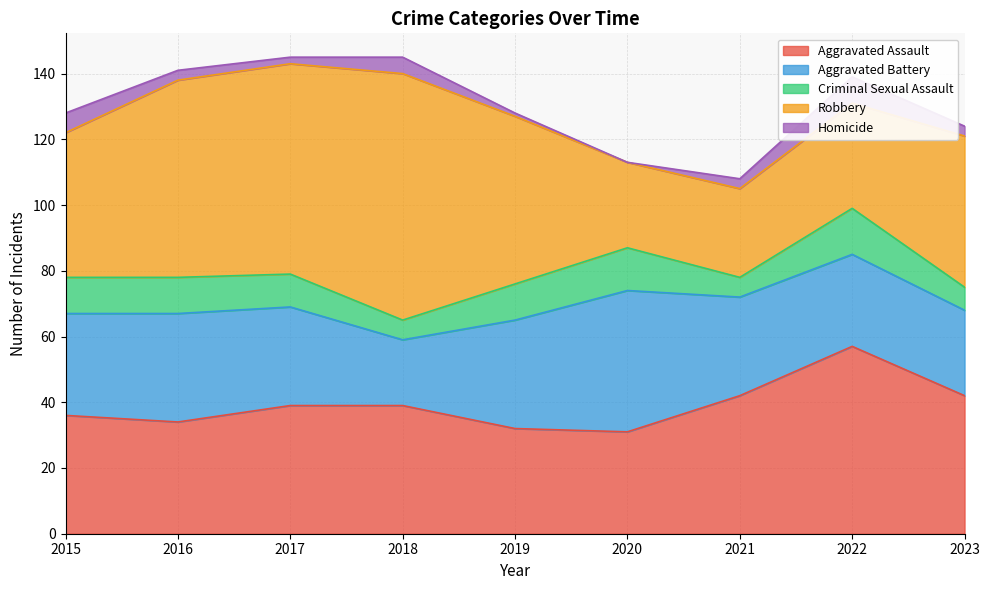

True or false: Criminal Sexual Assault has more than 0 interior local peaks.

True